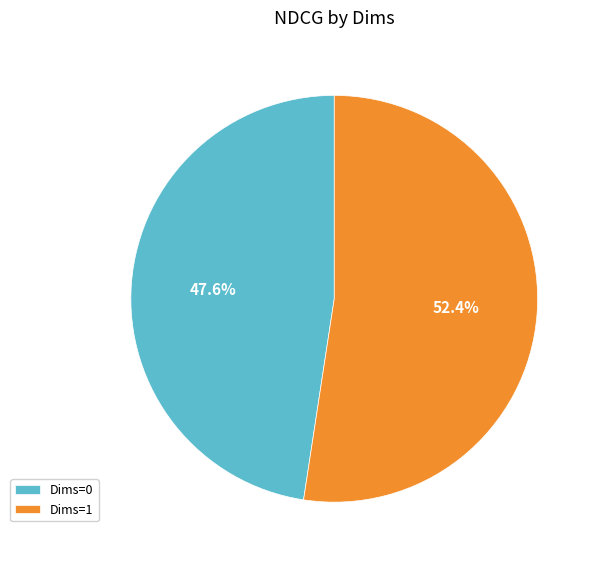

Rank the categories by value from highest to lowest.

Dims=1, Dims=0